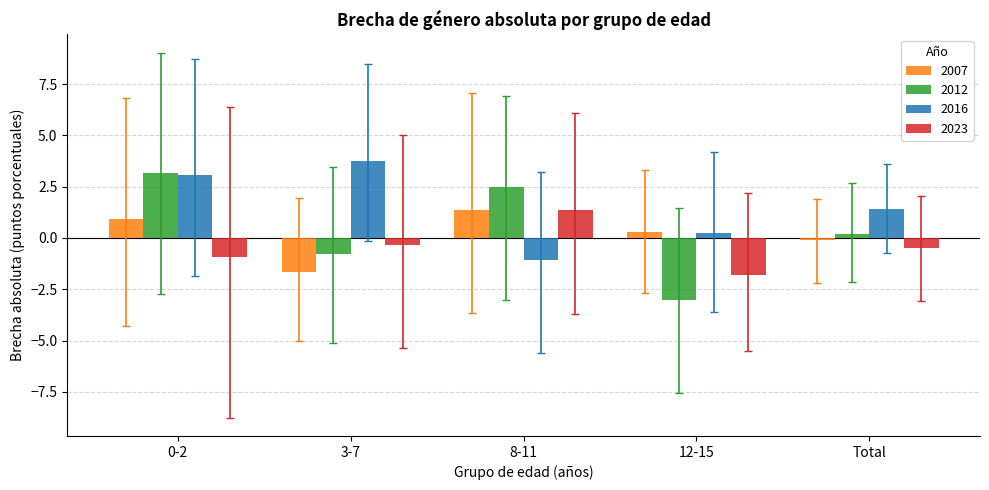

How many groups of bars are there?

5